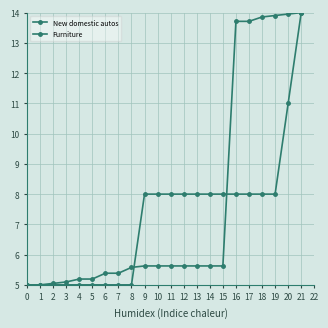

How many data points in Furniture are less than 8?

9